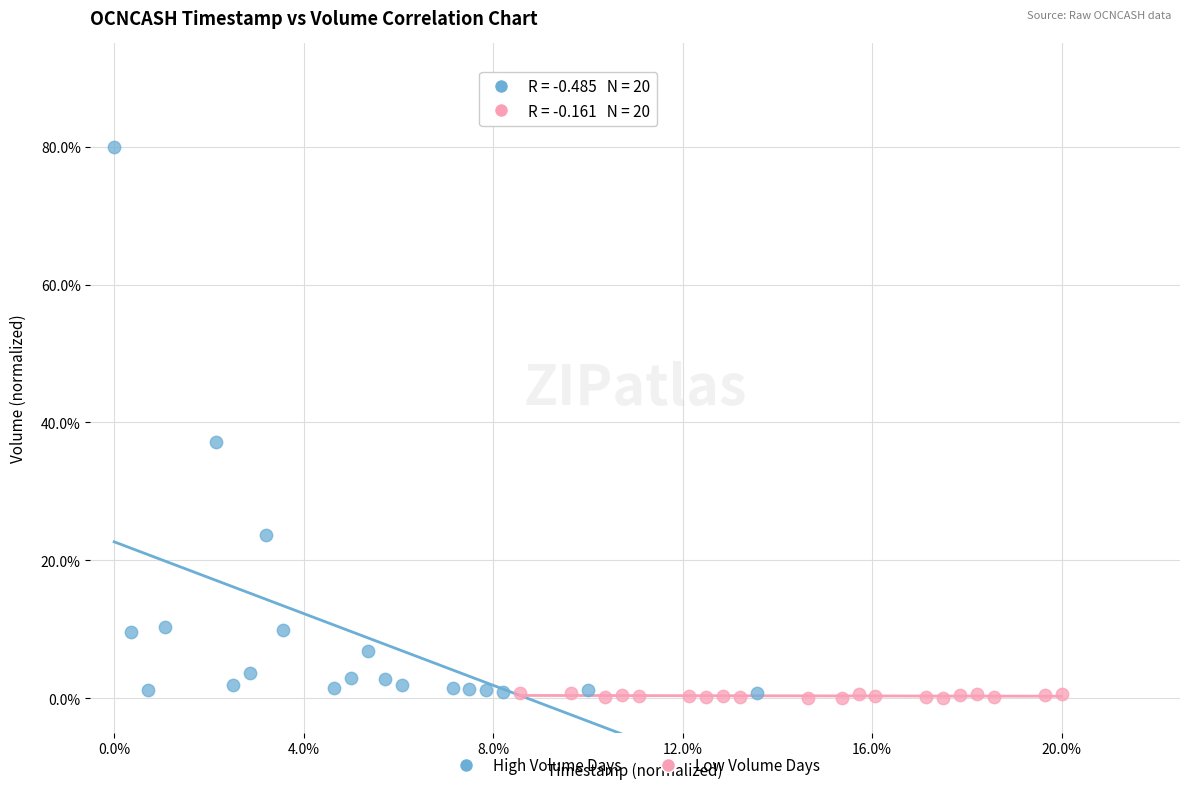

Which series has the largest Y range (max minus min)?

High Volume Days